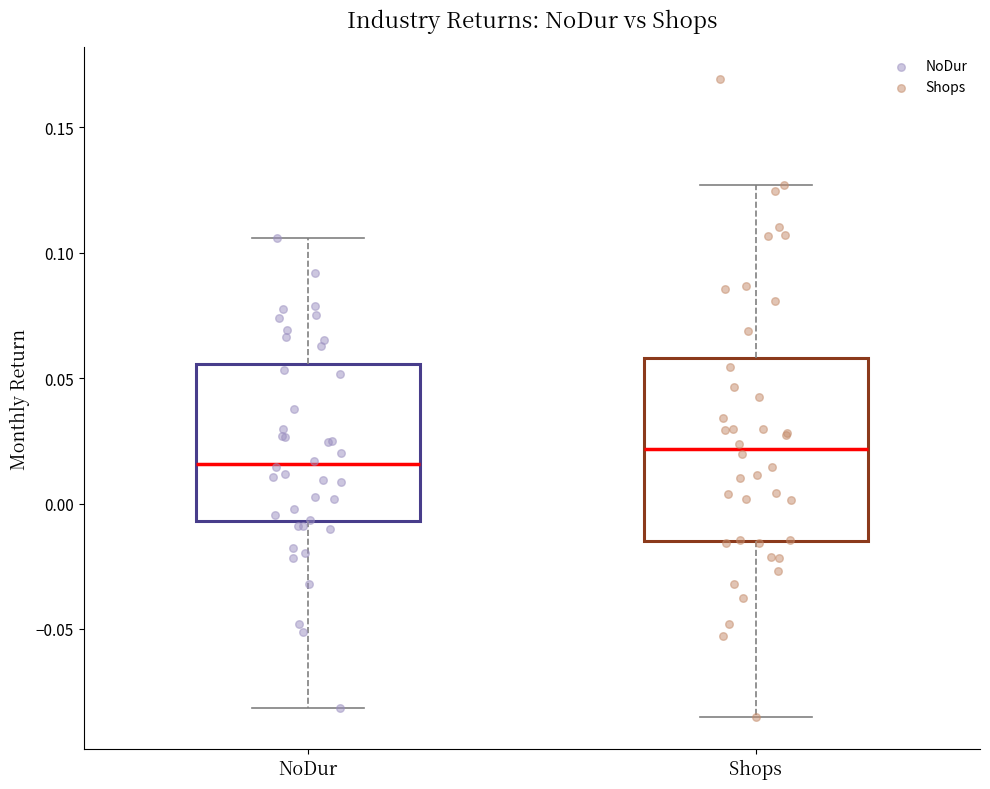

Reading left to right, transcribe this box plot: for each box, give where its median line is, the range the box spans, and where its two whiskers end, as read against the y-axis. The values are not printed on the chart, so give them approximately, as read against the axis.

NoDur: median 0.015, box -0.005 to 0.055, whiskers -0.080 to 0.105
Shops: median 0.020, box -0.015 to 0.060, whiskers -0.085 to 0.125